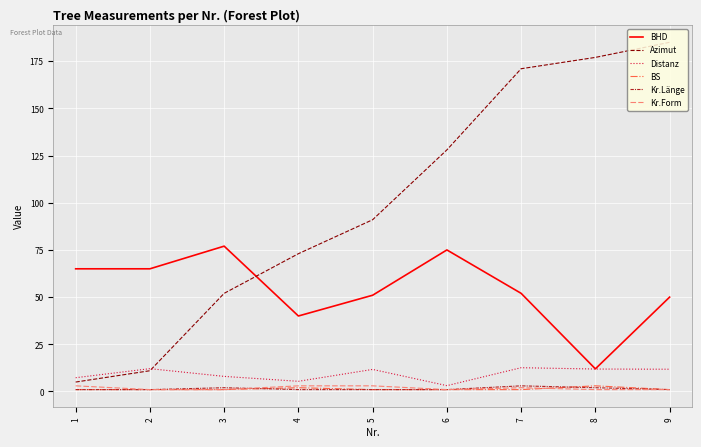

Which series has the largest total across all categories?

Azimut